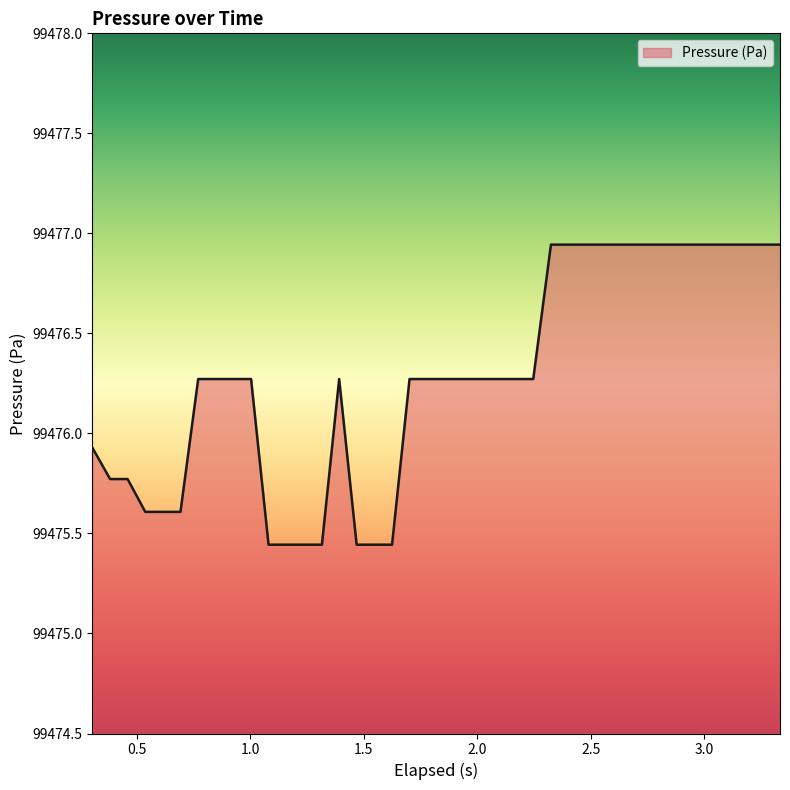

What is the difference between the maximum and minimum values?

1.5